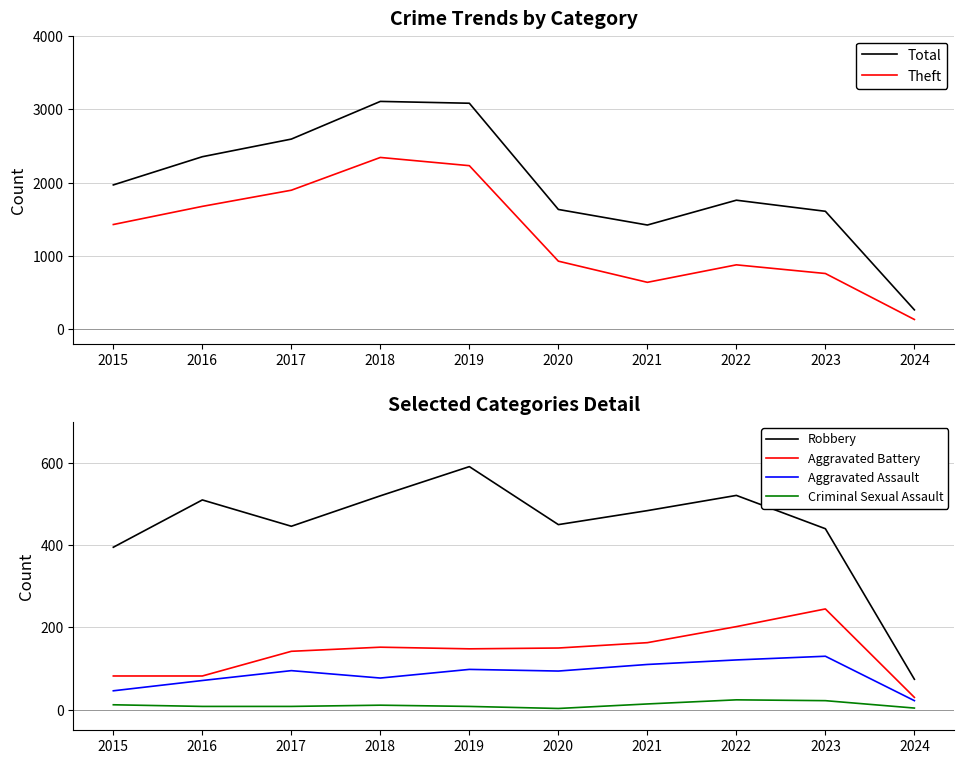

What is the value of the Theft point at the 6th from the left?

930